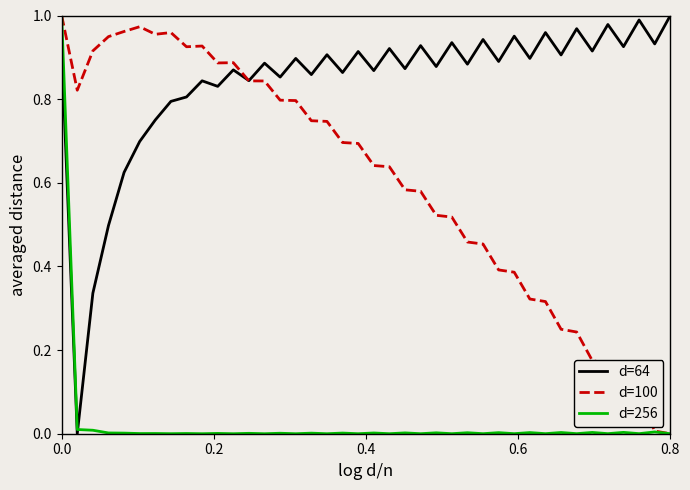

Which series has the largest total across all categories?

d=64